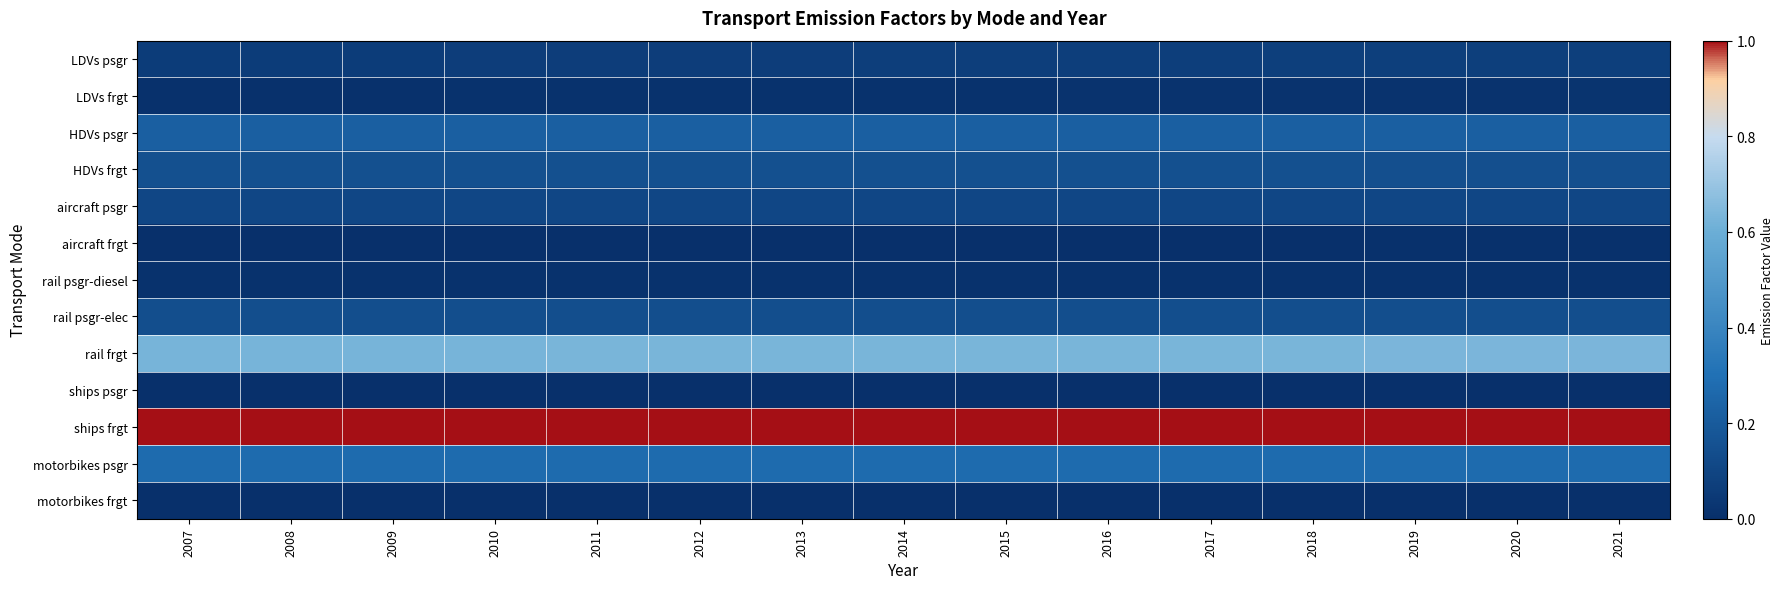

Rank the series by their maximum value, from highest to lowest.

ships frgt, rail frgt, motorbikes psgr, HDVs psgr, HDVs frgt, rail psgr-elec, aircraft psgr, LDVs psgr, LDVs frgt, rail psgr-diesel, aircraft frgt, ships psgr, motorbikes frgt